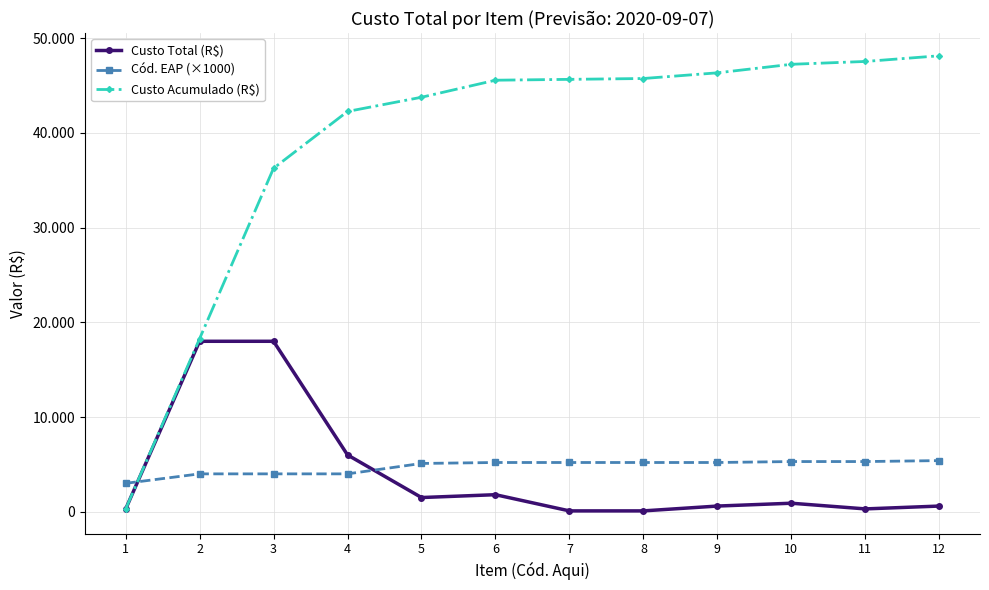

True or false: Cód. EAP (×1000) and Custo Acumulado (R$) cross at least once.

True